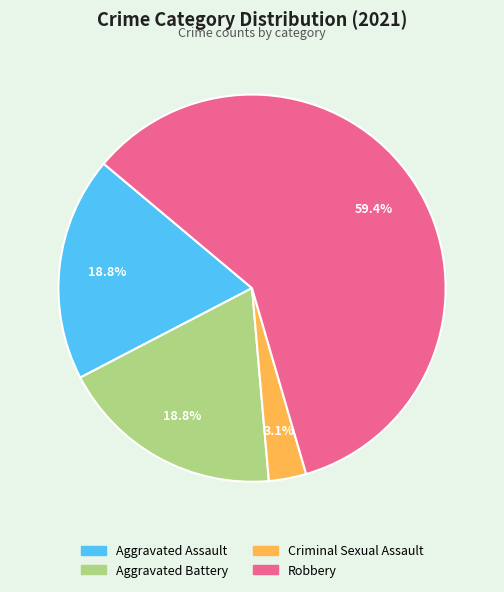

To the nearest percent, what is the difference between the largest and smallest slice percentages?

56%